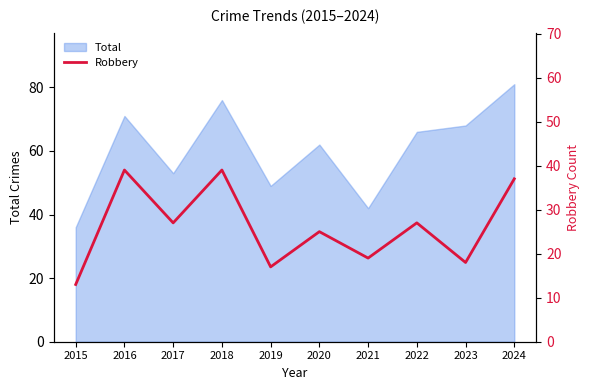

List the labels in order of value, smallest first.

2015, 2019, 2023, 2021, 2020, 2017, 2022, 2024, 2016, 2018